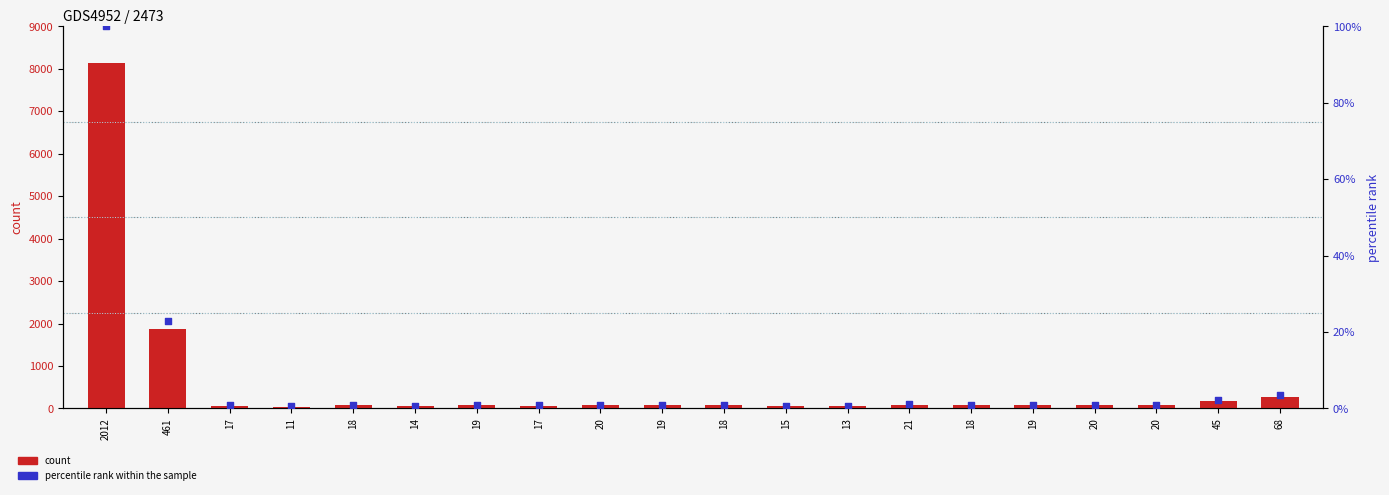

At how many categories does at least one series exceed 4360?

1